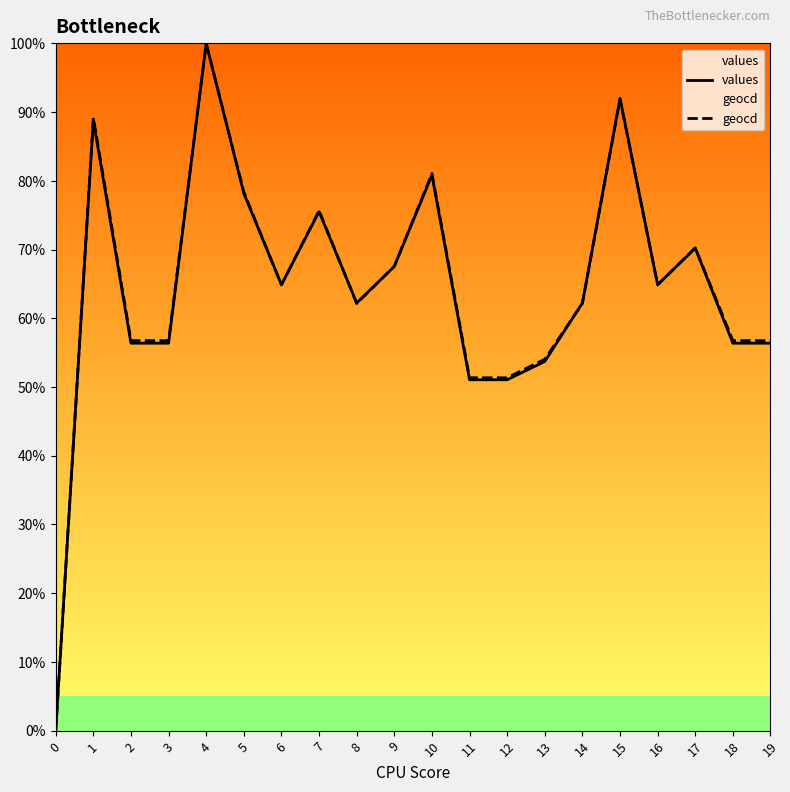

True or false: geocd and values cross at least once.

True